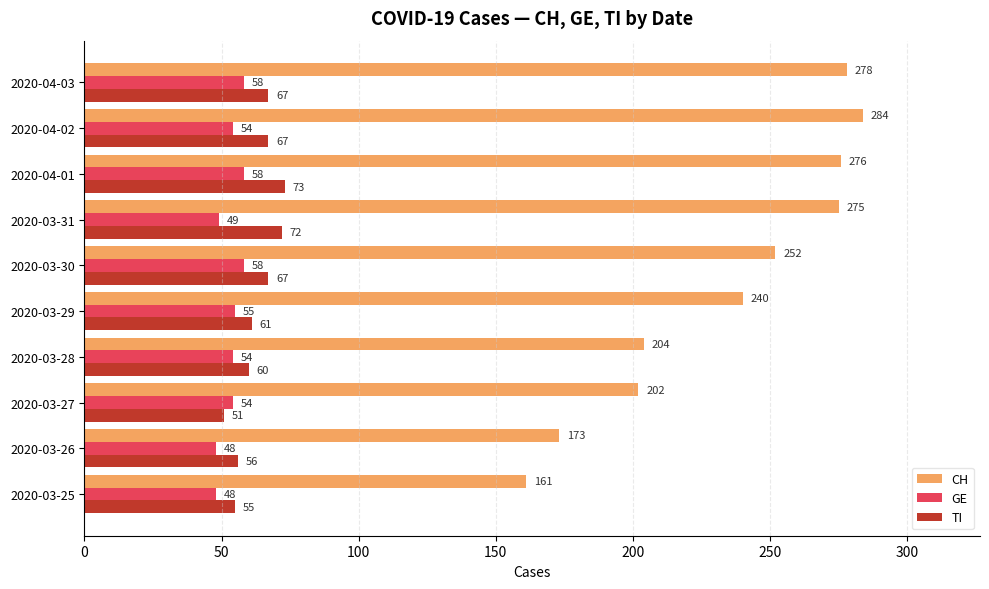

Which series has the largest total across all categories?

CH